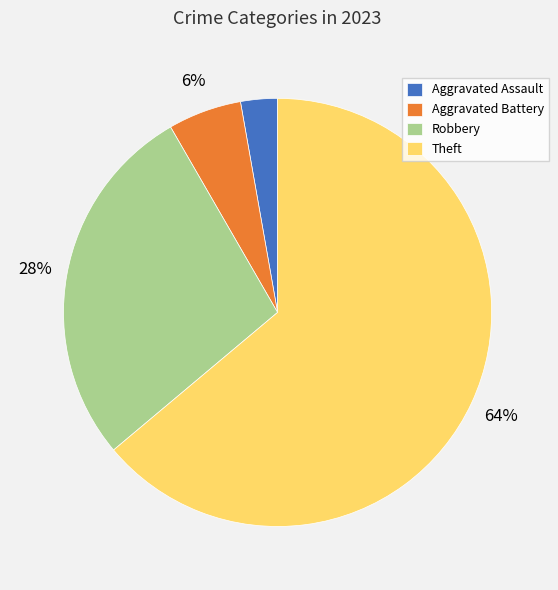

What is the largest slice in the pie chart?

Theft